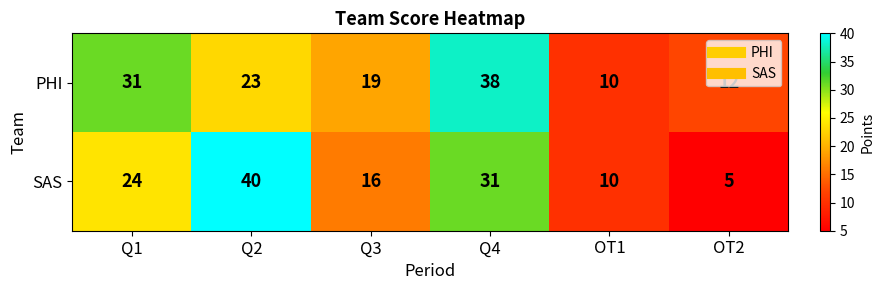

What is the maximum value shown in the chart?

40